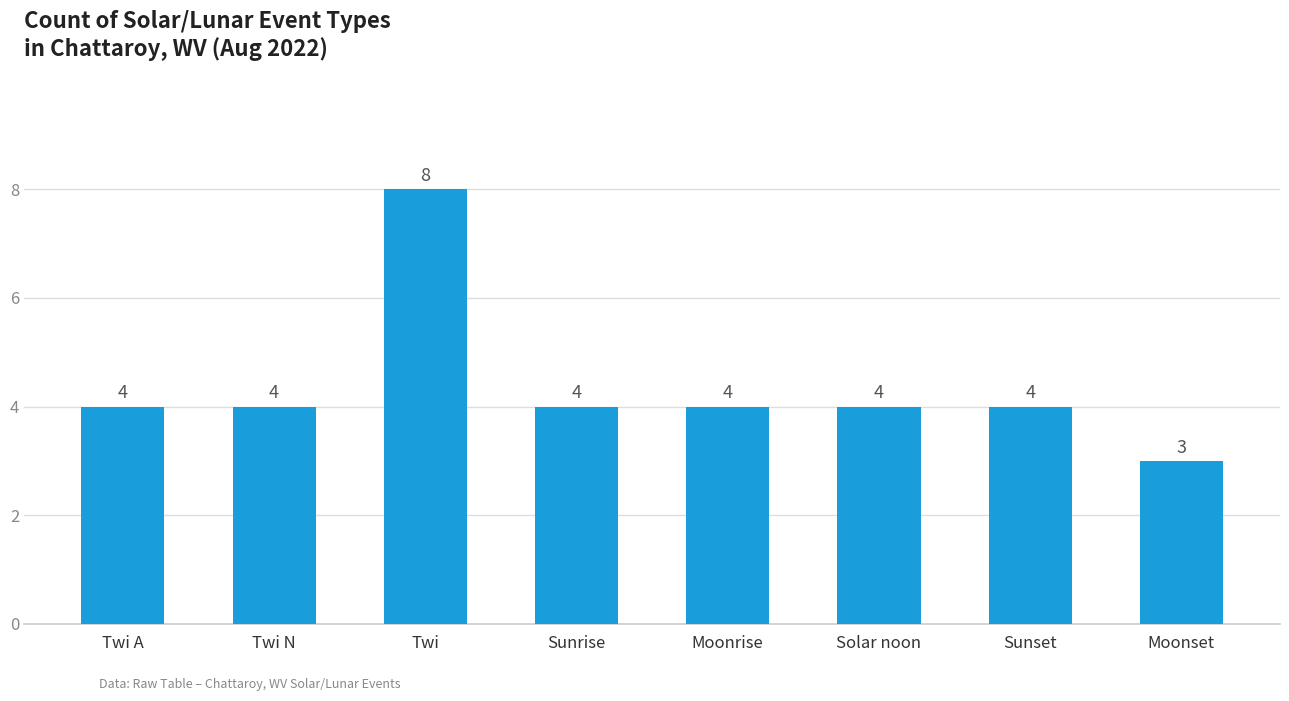

Read the value at Sunrise.

4